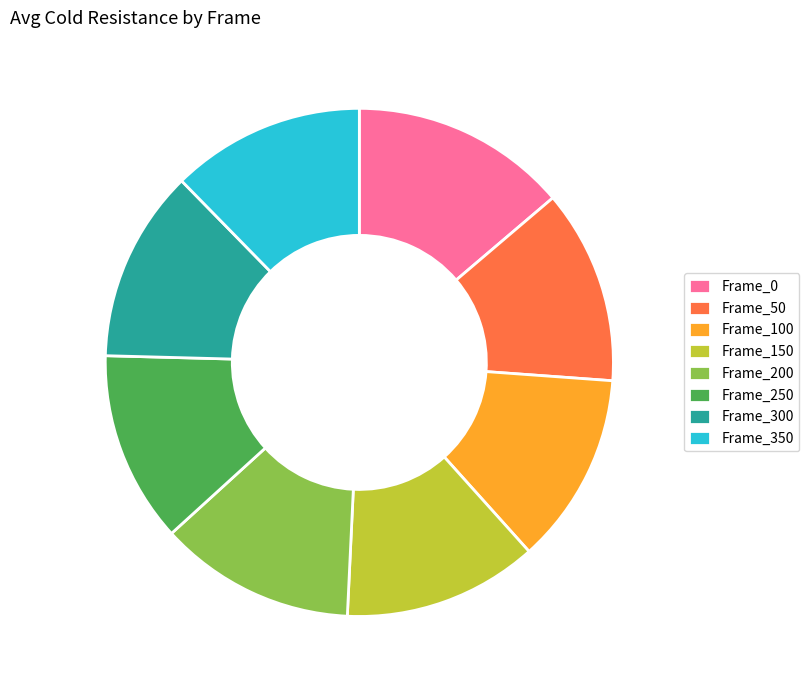

Is there any slice that represents more than half of the pie?

No